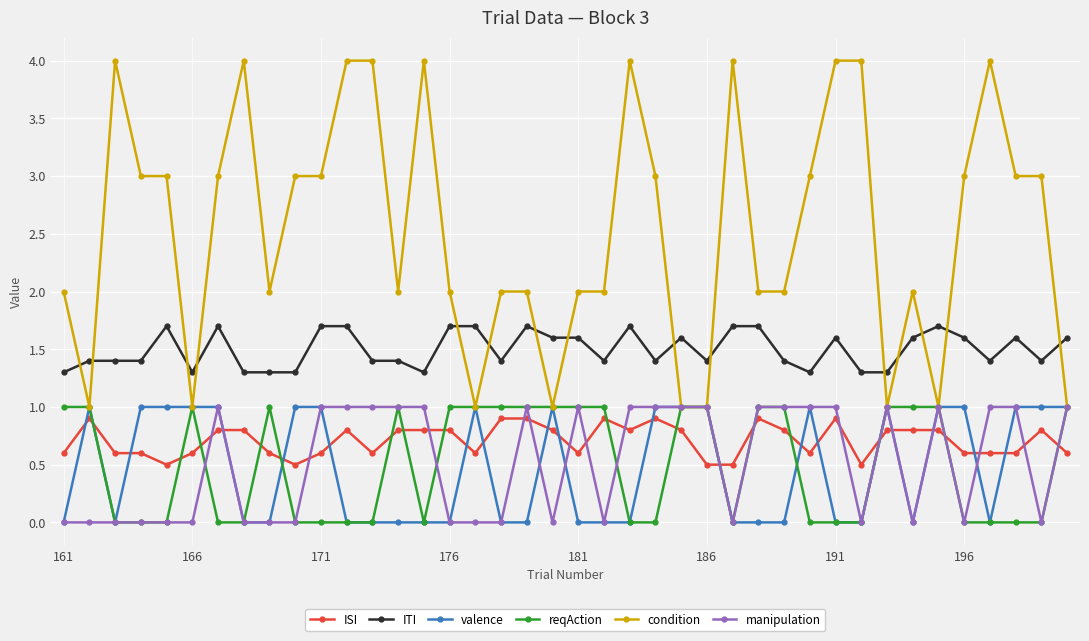

What is the highest value of the ITI series?

1.7